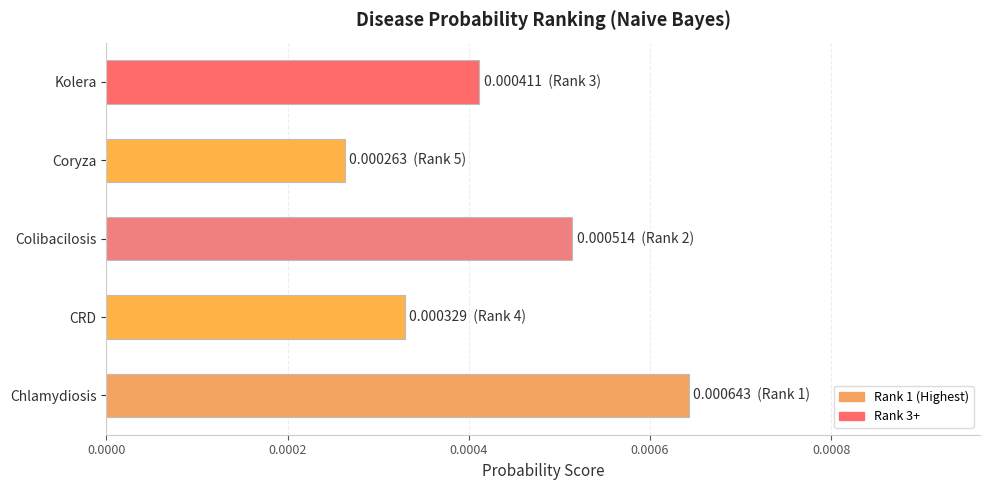

At which label is the value closest to 0?

Coryza